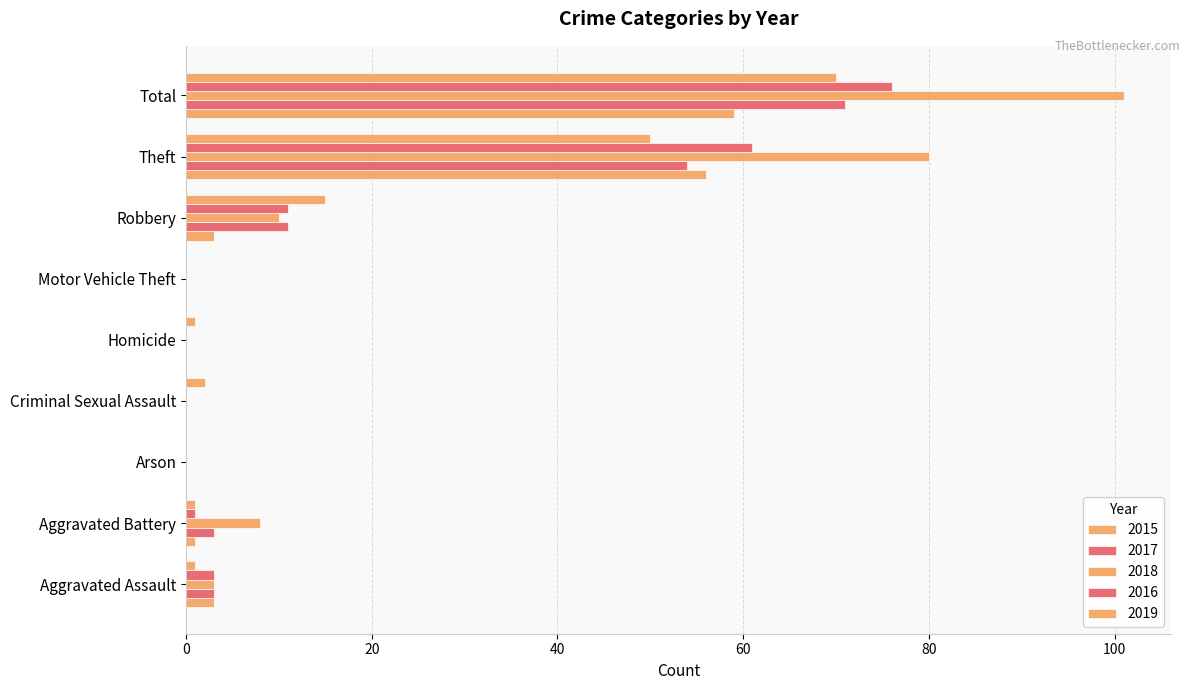

What is the difference between the 2015 values at Criminal Sexual Assault and Robbery?

3